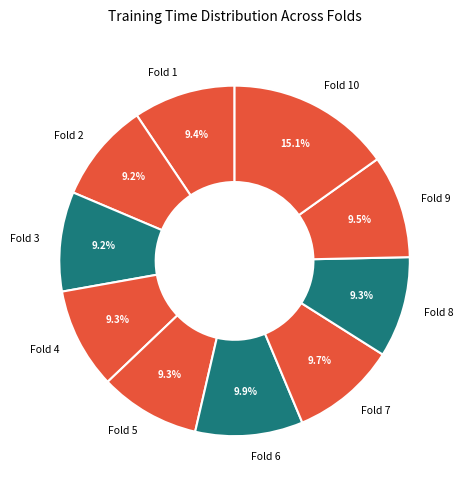

The Fold 8 slice represents 22% of the pie. True or false?

False